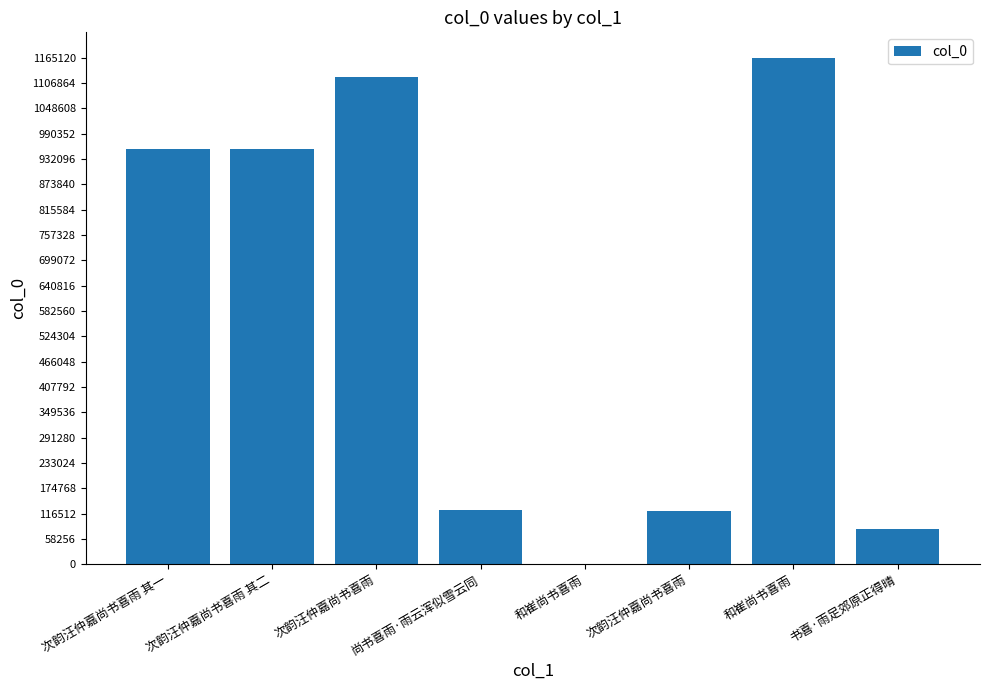

Where does the data first go above 955796?

次韵汪仲嘉尚书喜雨 其一